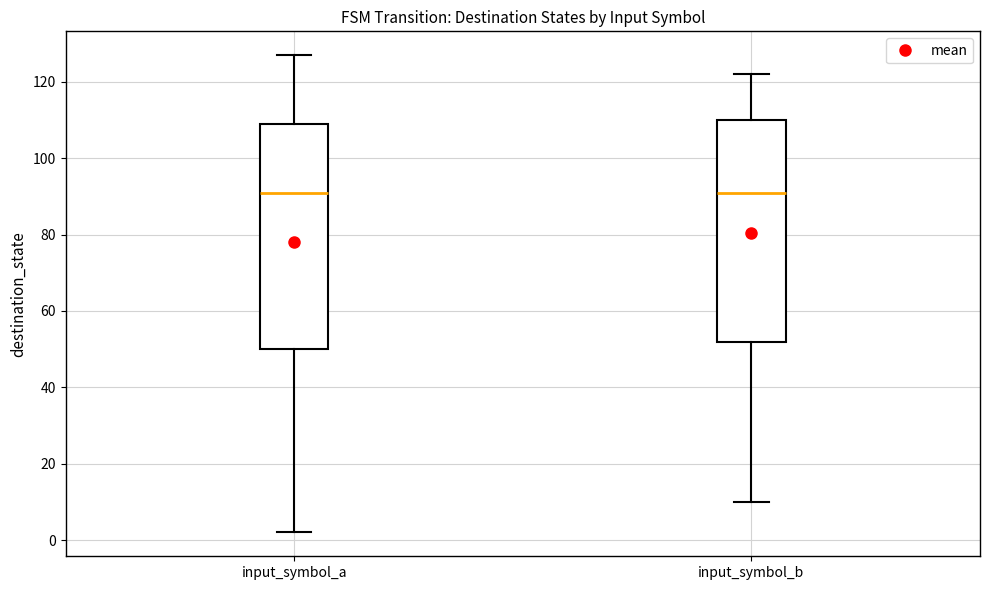

Reading left to right, transcribe this box plot: for each box, give where its median line is, the range the box spans, and where its two whiskers end, as read against the y-axis. The values are not printed on the chart, so give them approximately, as read against the axis.

input_symbol_a: median 92, box 50 to 110, whiskers 2 to 128
input_symbol_b: median 92, box 52 to 110, whiskers 10 to 122